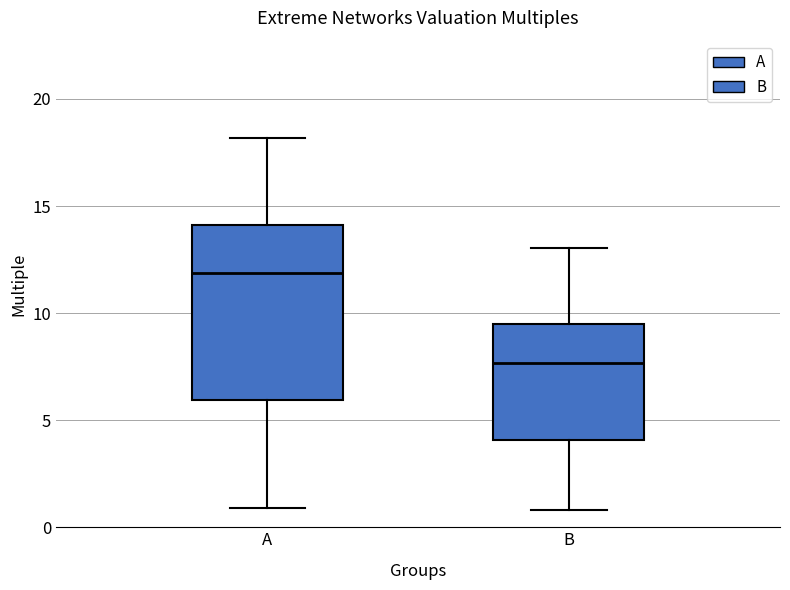

Which box's median line is the lowest?

B